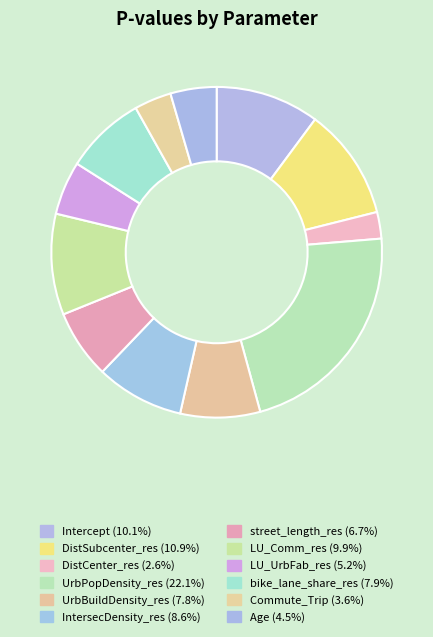

Count the number of slices in the pie.

12